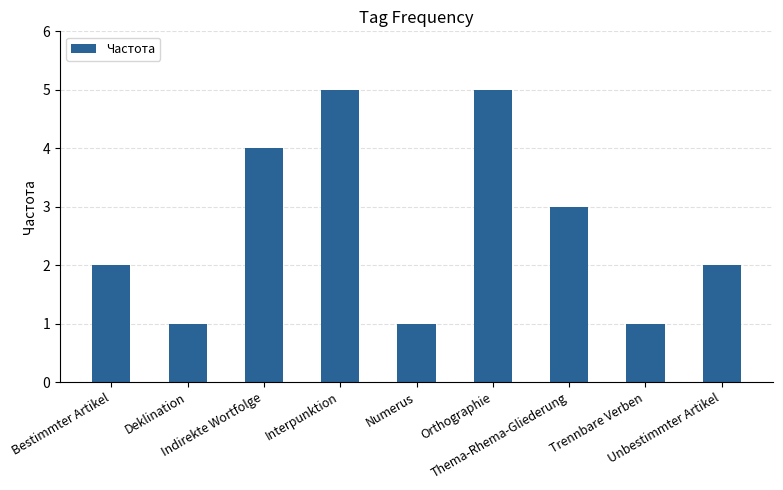

What is the greatest value displayed?

5